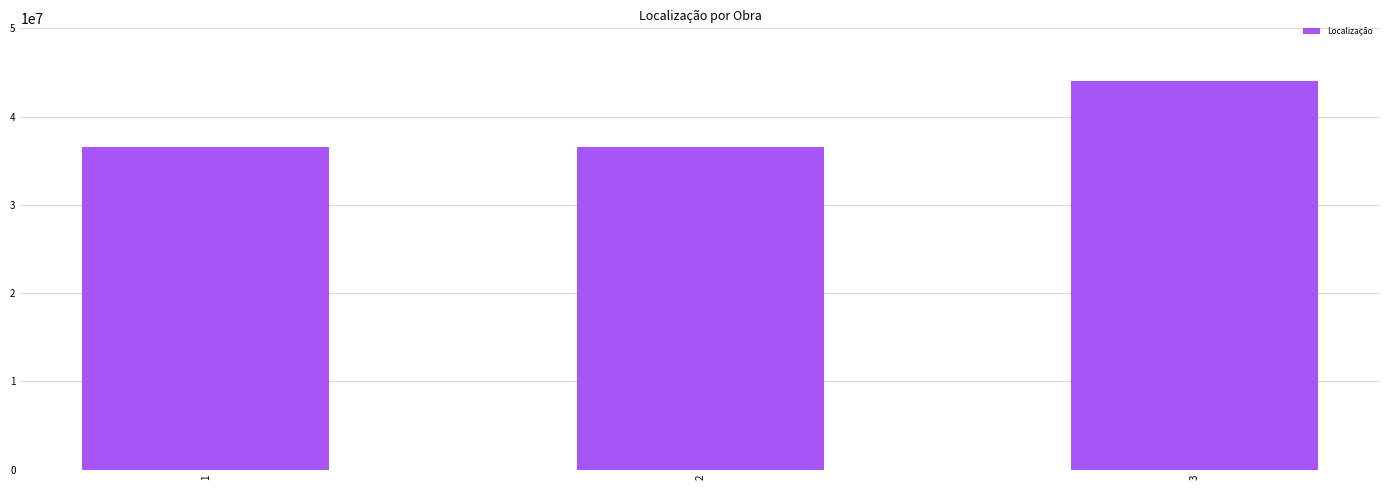

What is the ratio of the value at 2 to the value at 1?

1.0